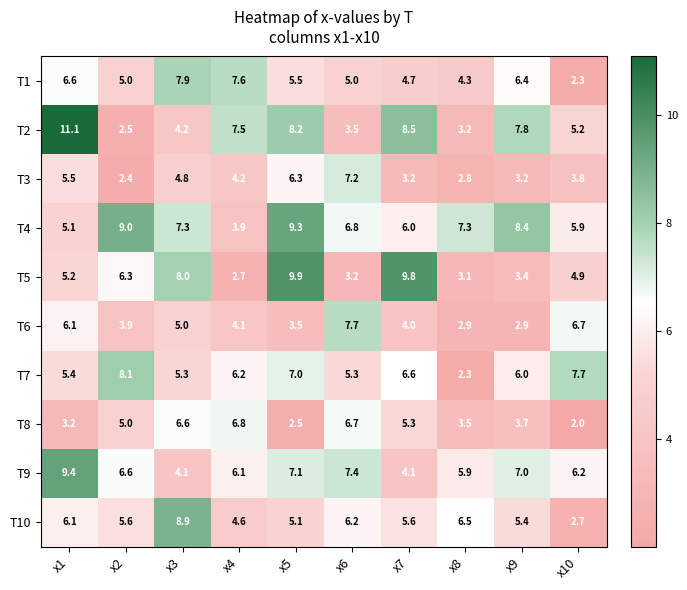

Which series has the largest total across all categories?

T4